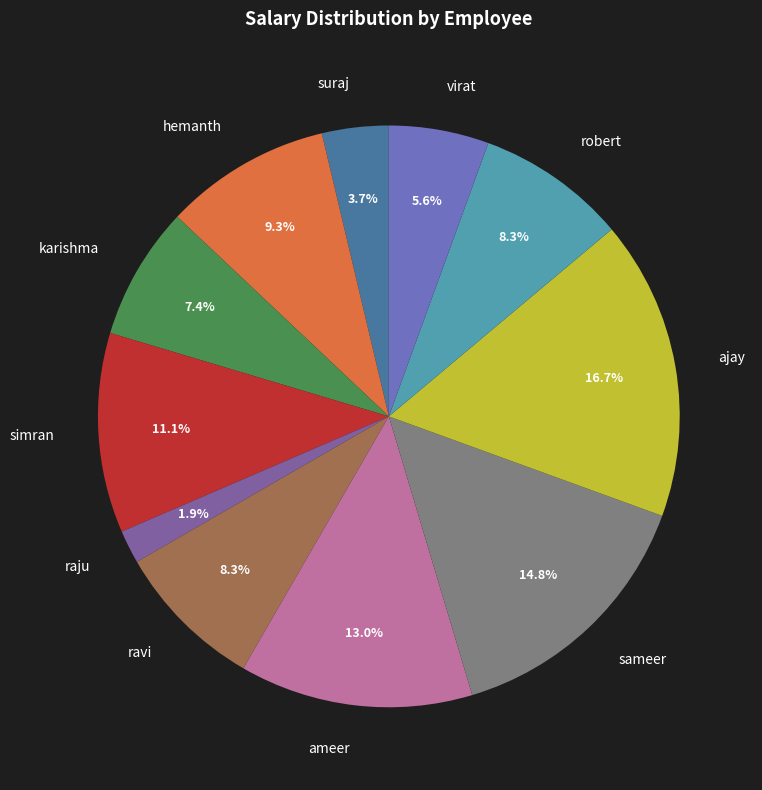

To the nearest percent, what is the average slice percentage?

9%